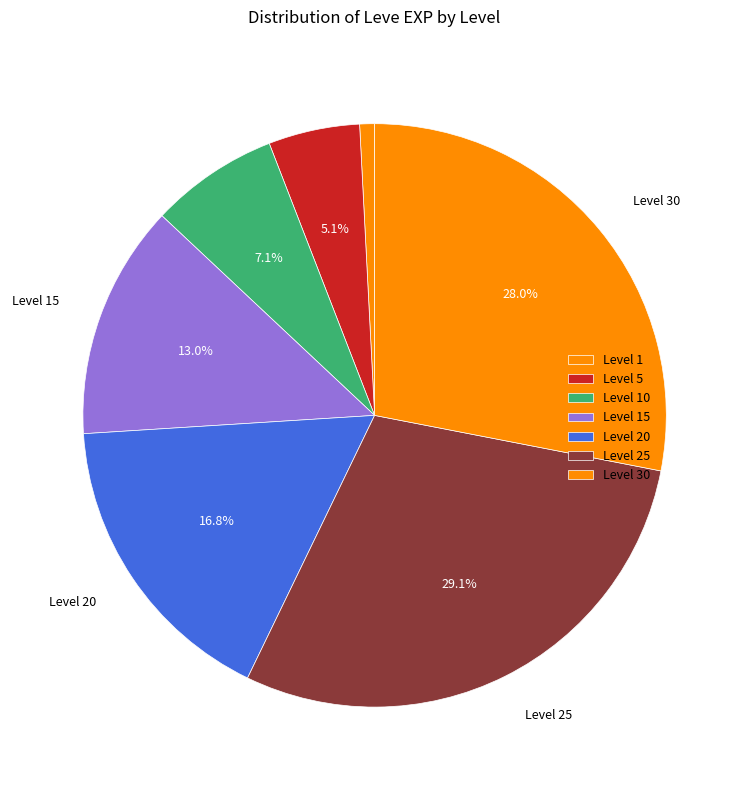

What is the smallest slice in the pie chart?

1